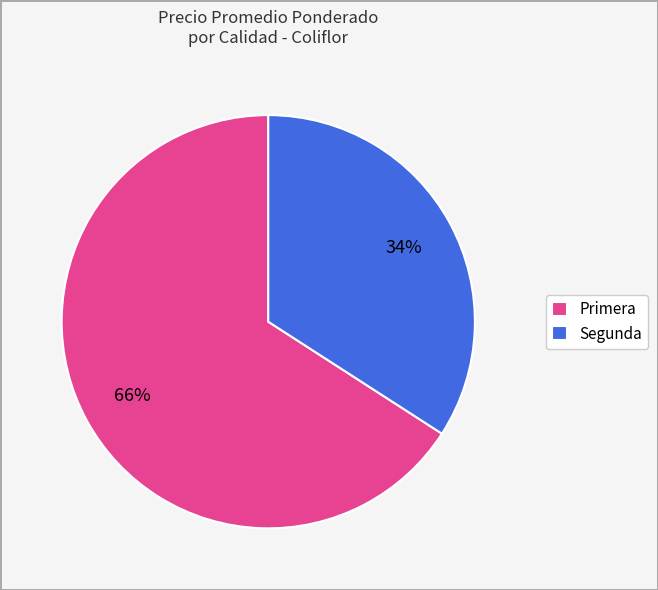

Combined, do Primera and Segunda account for over 50%?

Yes